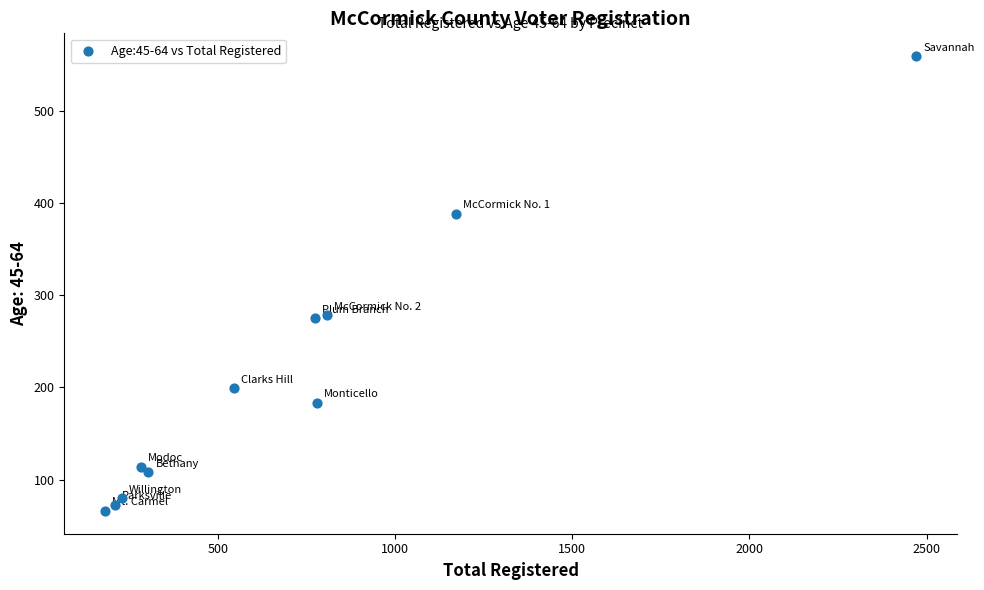

What is the average Y value?

211